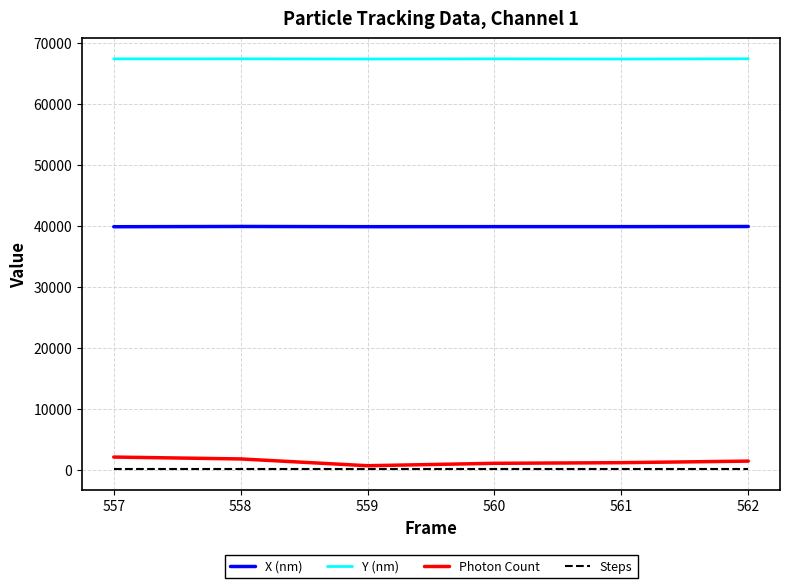

Which series has the largest total across all categories?

Y (nm)